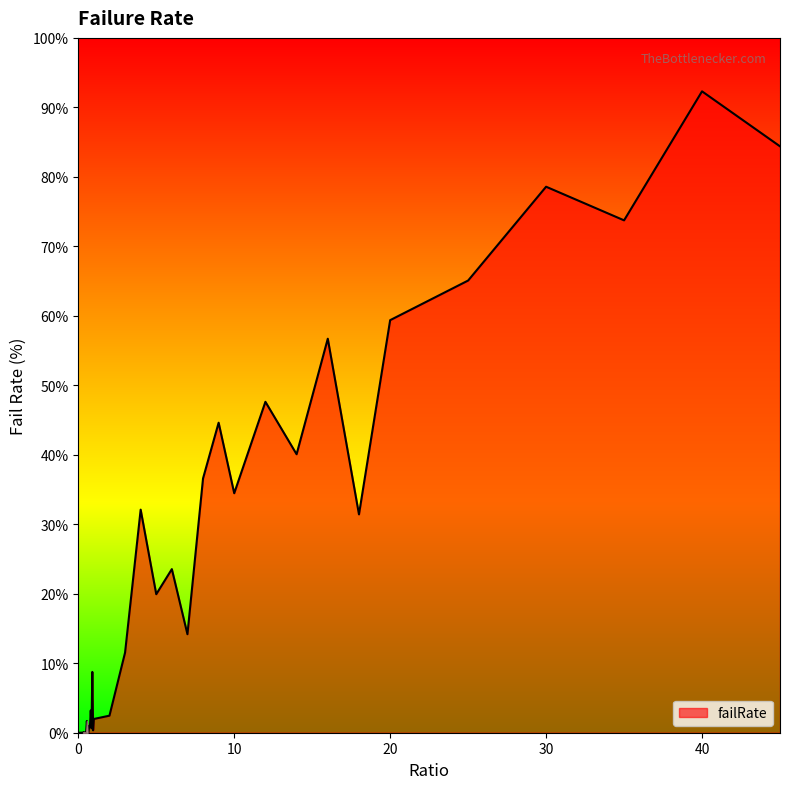

What is the difference between the maximum and minimum values?

92.3